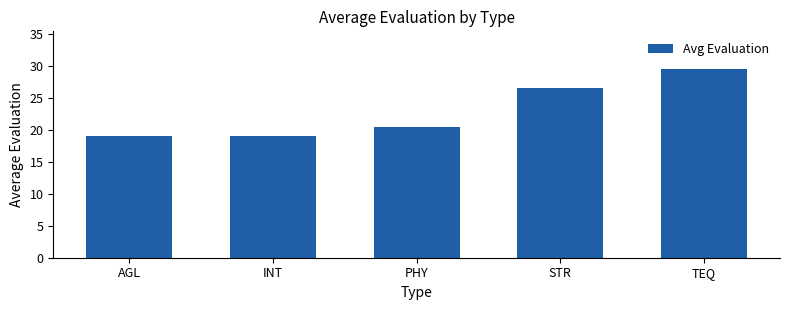

What is the sum of all values?

114.5